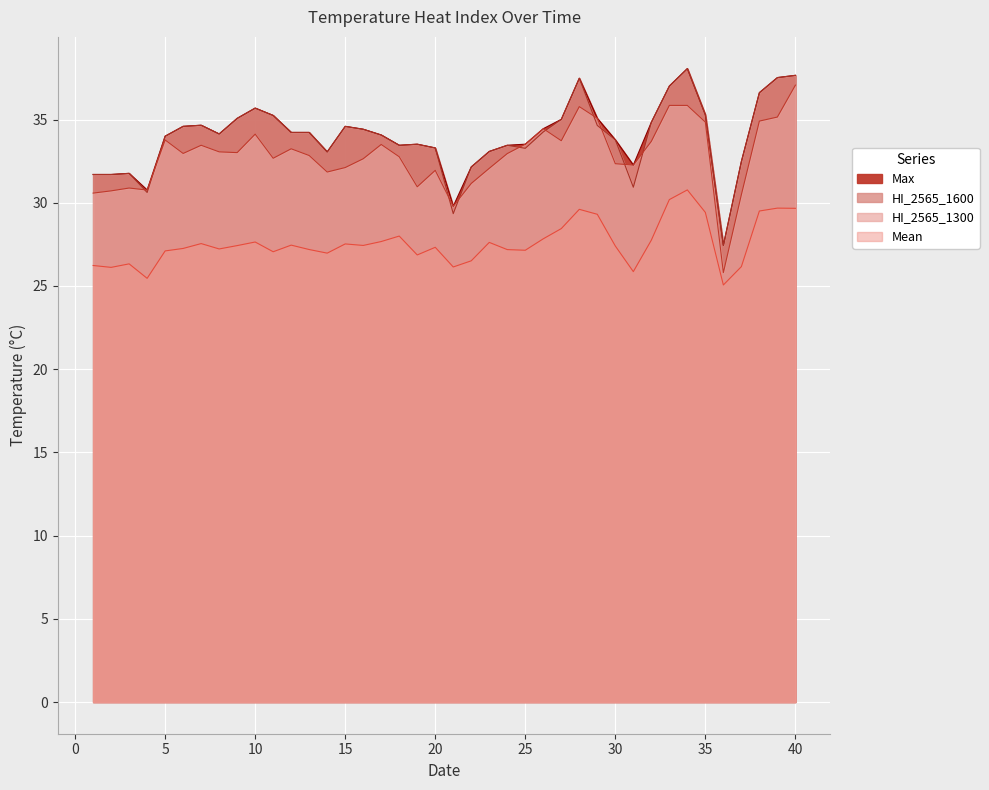

Which series has the largest range (max minus min)?

HI_2565_1300